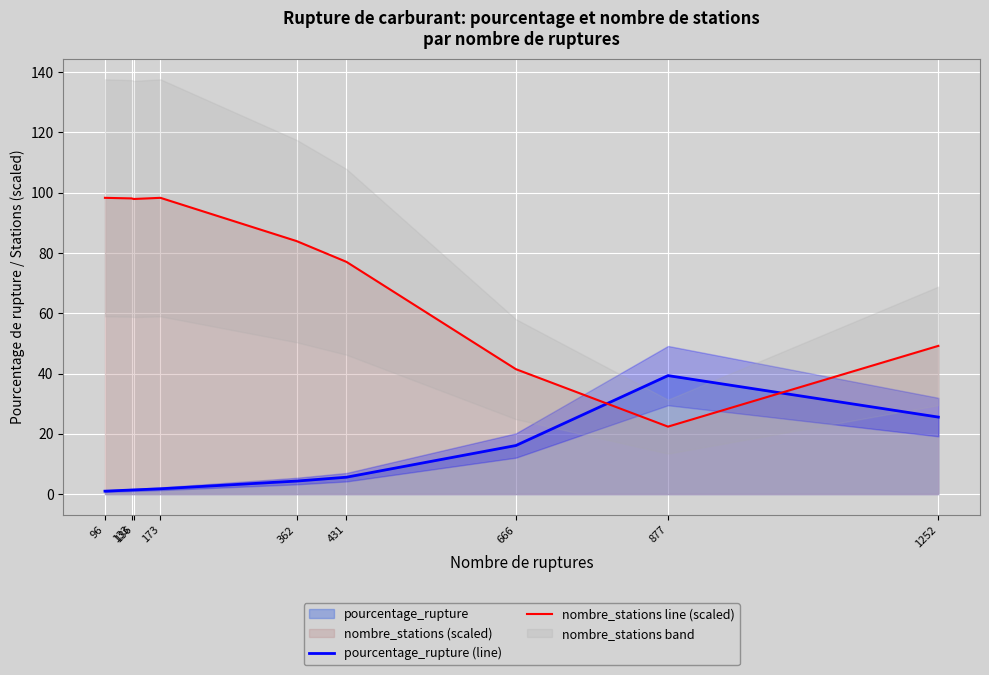

What is the value of the nombre_stations line (scaled) point at the 2nd from the left?

98.1